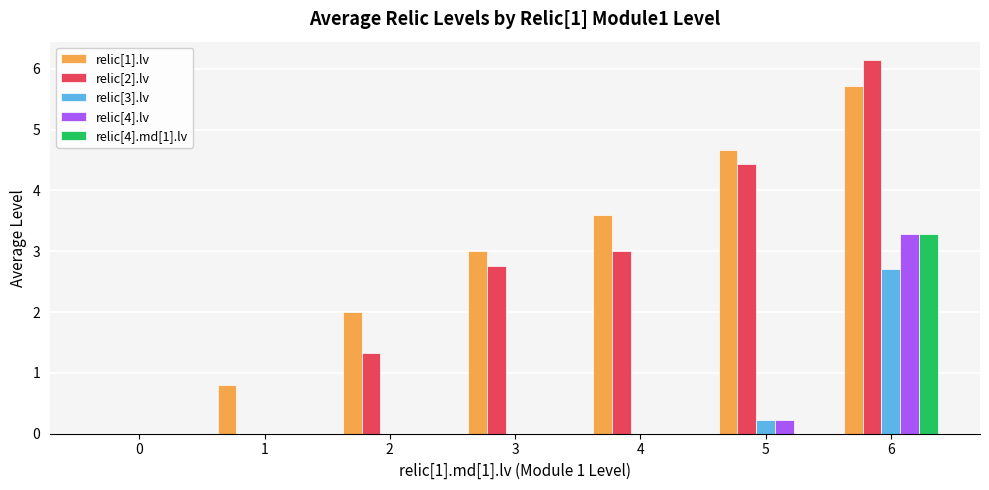

What is the maximum value for relic[2].lv?

6.1